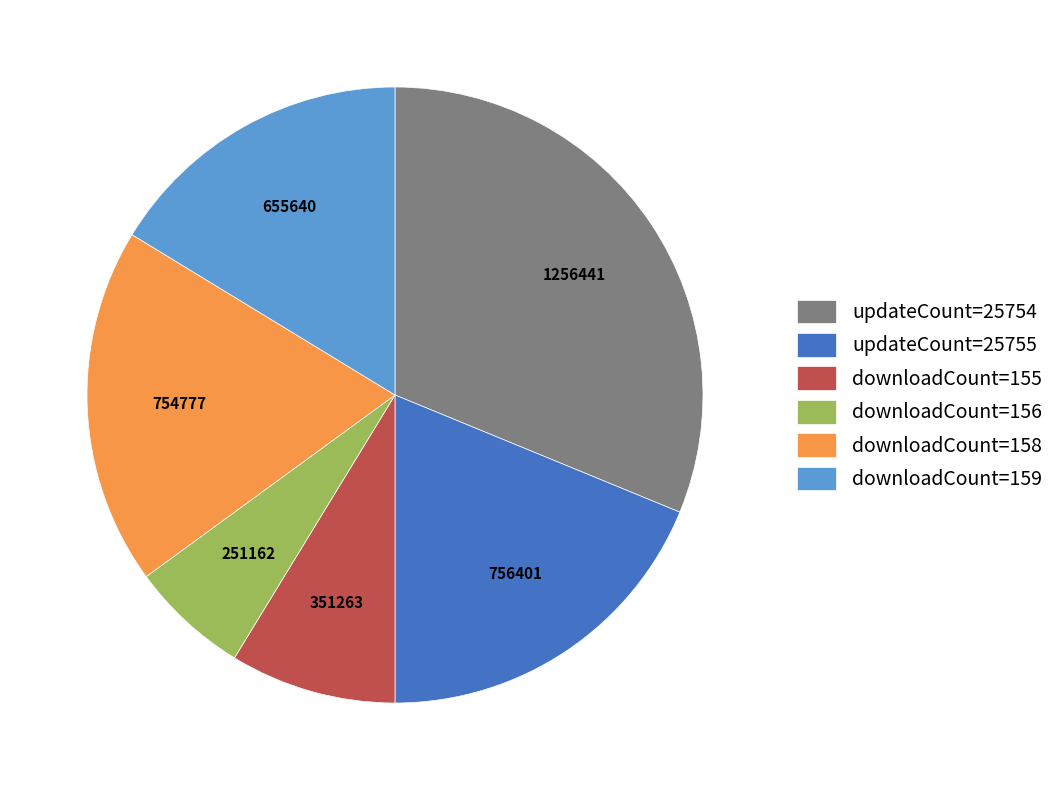

Combined, do updateCount=25755 and downloadCount=159 account for over 50%?

No